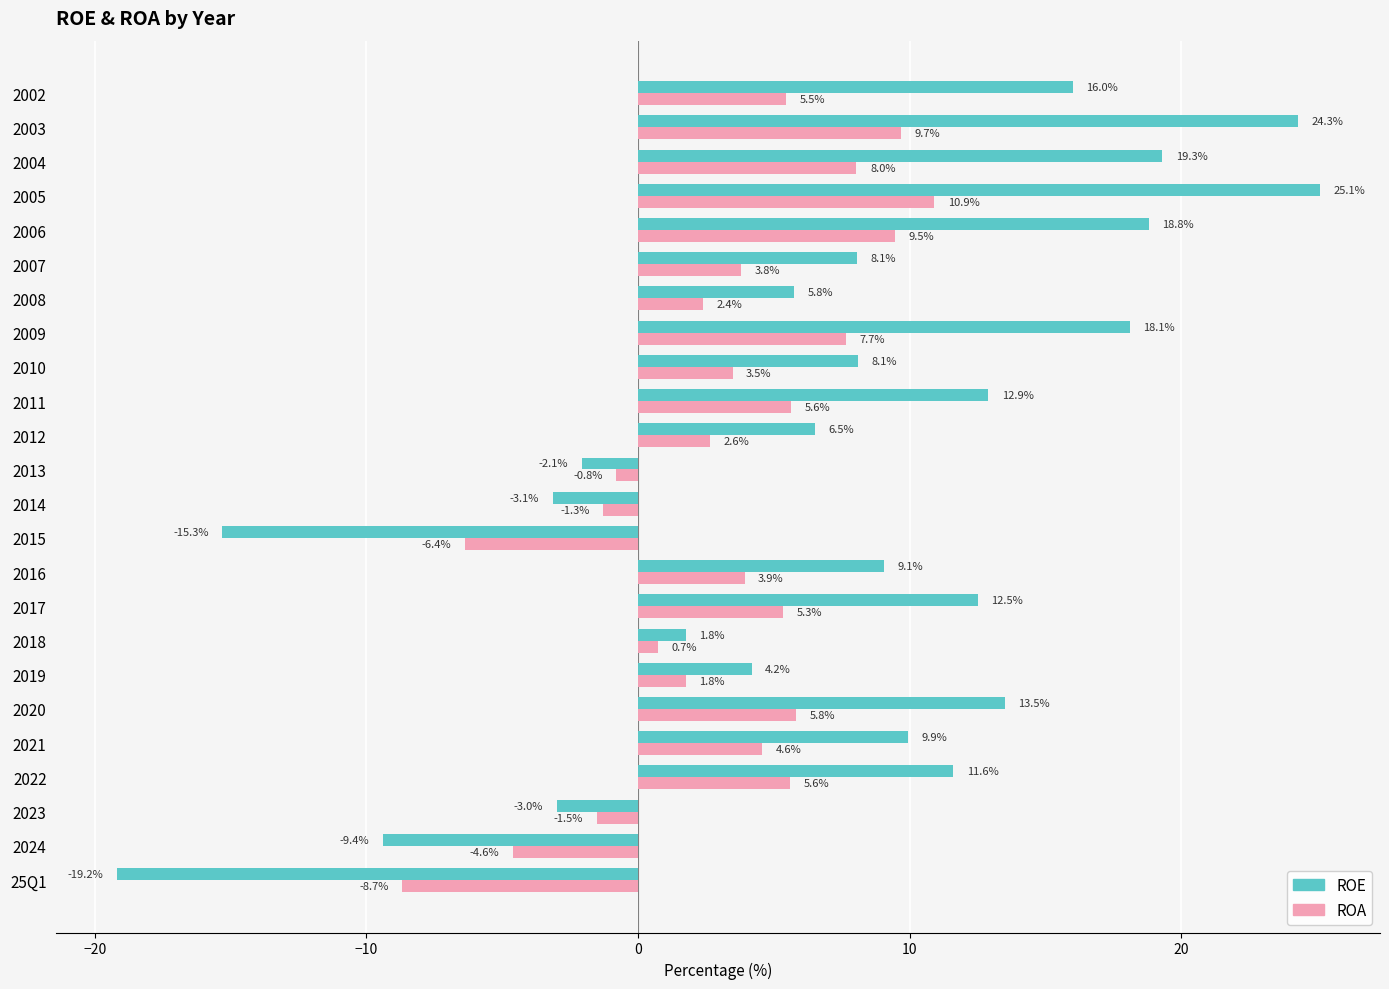

What are all the series names shown in the legend?

ROE, ROA